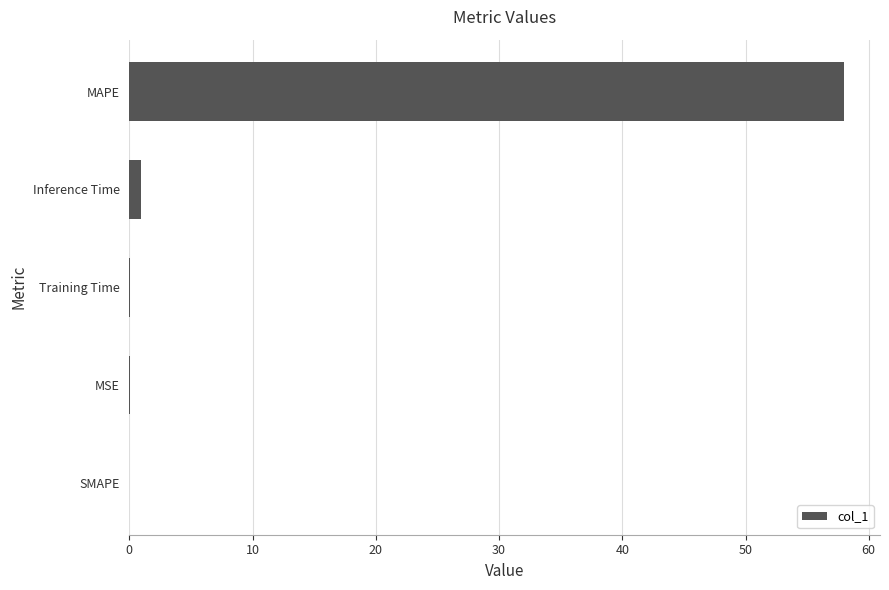

What is the greatest value displayed?

58.0